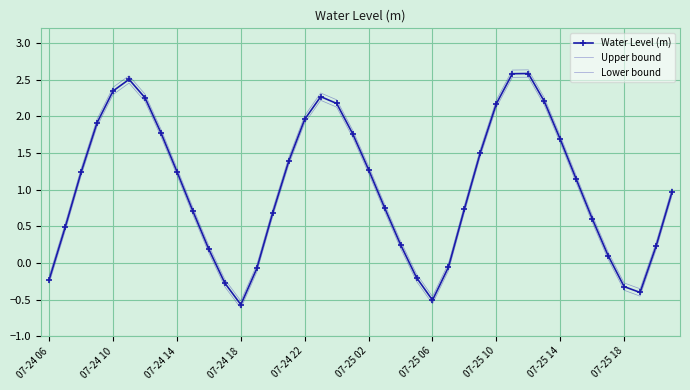

List the series in order of their overall mean, highest first.

Upper bound, Water Level (m), Lower bound